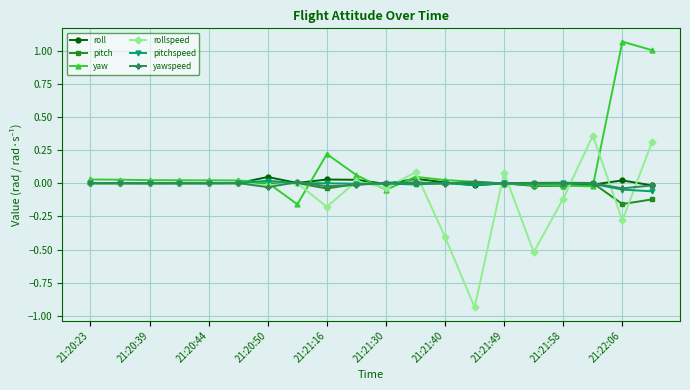

True or false: rollspeed has more than 1 interior local peaks.

True